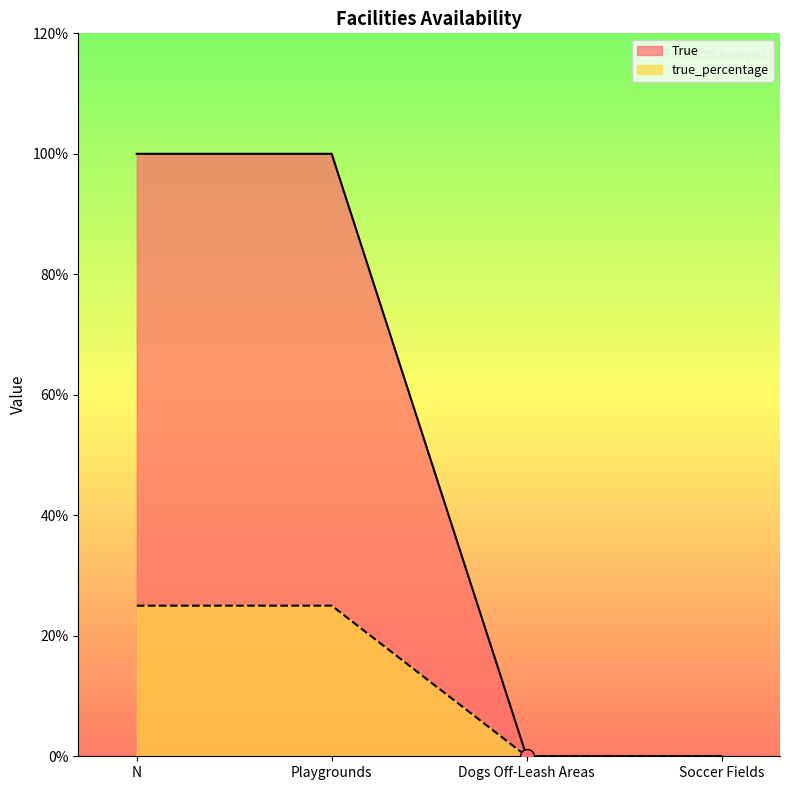

The value of True at Playgrounds is 1.0. True or false?

True